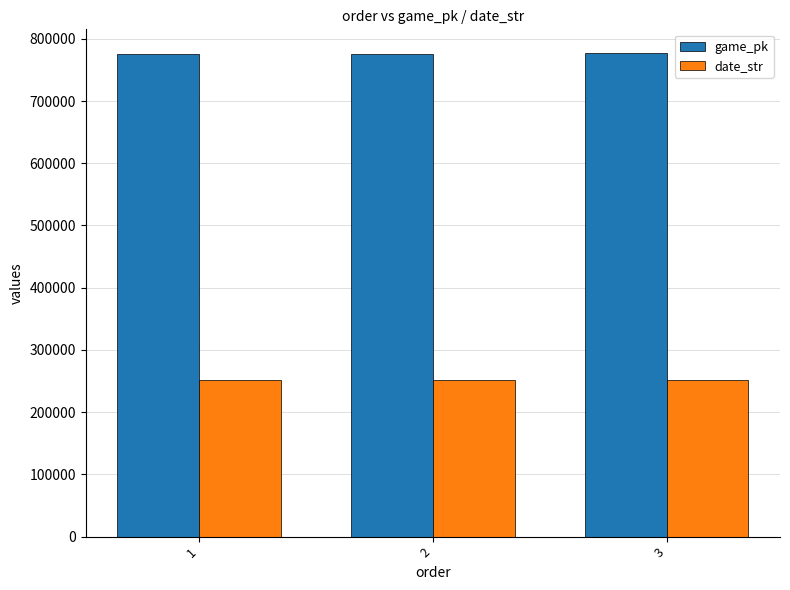

Is the value of game_pk at 3 greater than the value of date_str at 2?

Yes